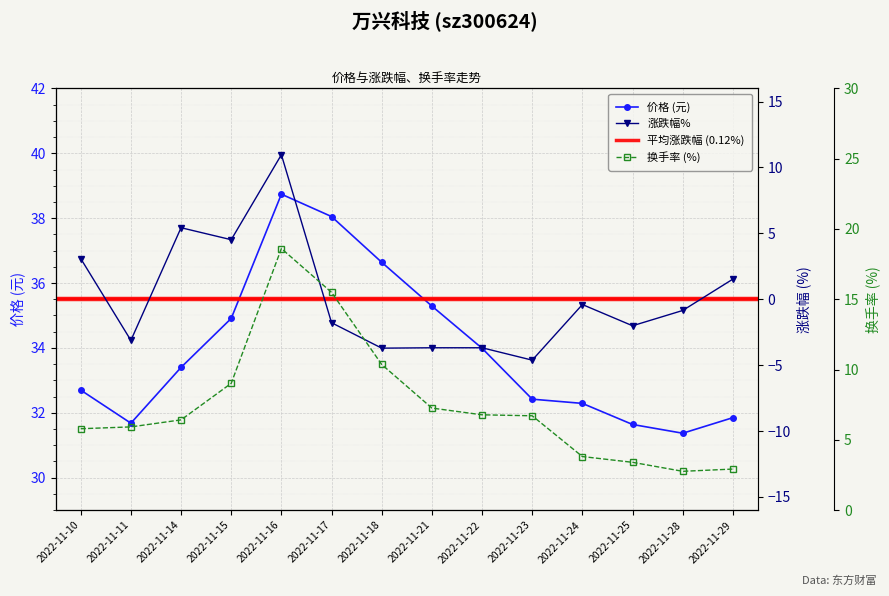

At how many categories does at least one series exceed 22?

14